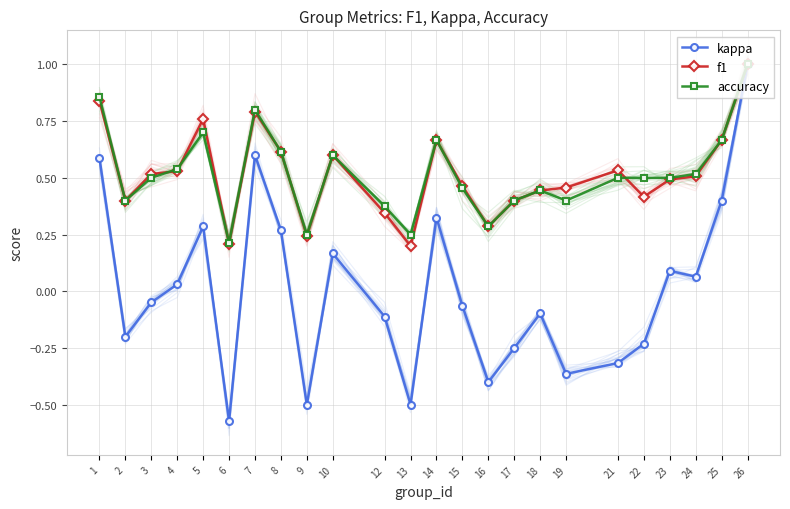

Reading left to right, list all the values displayed in this chart.

kappa: 1=0.6	2=-0.2	3=-0.0	4=0.0	5=0.3	6=-0.6	7=0.6	8=0.3	9=-0.5	10=0.2	12=-0.1	13=-0.5	14=0.3	15=-0.1	16=-0.4	17=-0.2	18=-0.1	19=-0.4	21=-0.3	22=-0.2	23=0.1	24=0.1	25=0.4	26=1.0
f1: 1=0.8	2=0.4	3=0.5	4=0.5	5=0.8	6=0.2	7=0.8	8=0.6	9=0.2	10=0.6	12=0.3	13=0.2	14=0.7	15=0.5	16=0.3	17=0.4	18=0.4	19=0.5	21=0.5	22=0.4	23=0.5	24=0.5	25=0.7	26=1.0
accuracy: 1=0.9	2=0.4	3=0.5	4=0.5	5=0.7	6=0.2	7=0.8	8=0.6	9=0.2	10=0.6	12=0.4	13=0.2	14=0.7	15=0.5	16=0.3	17=0.4	18=0.4	19=0.4	21=0.5	22=0.5	23=0.5	24=0.5	25=0.7	26=1.0